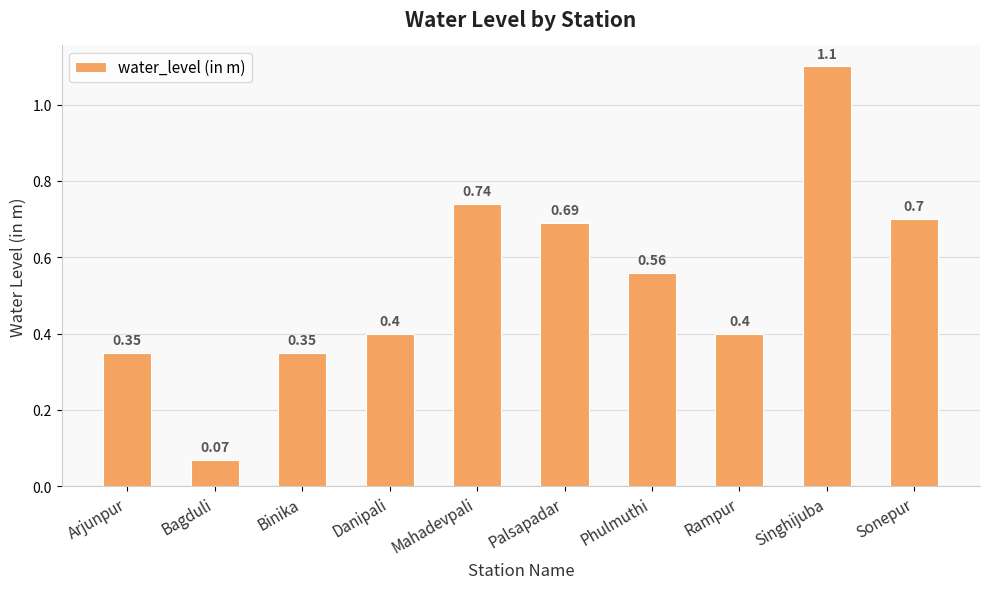

How many series are shown in this chart?

1